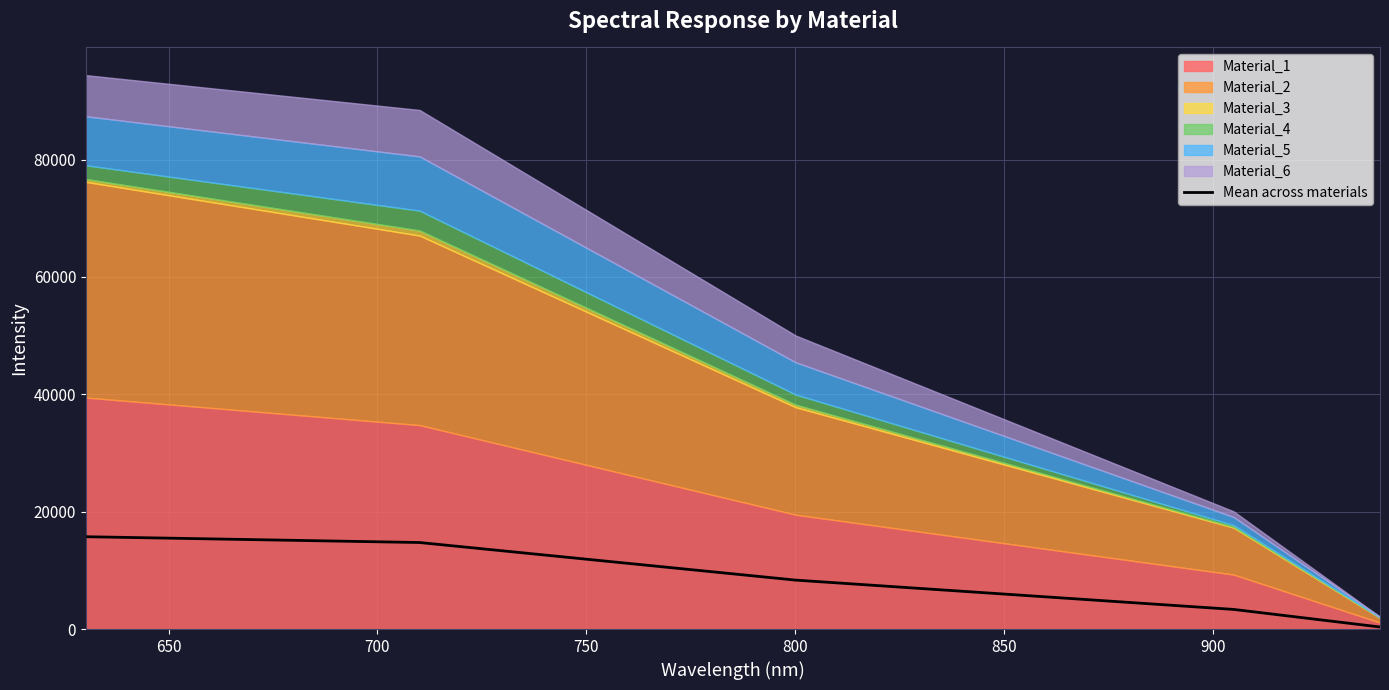

What is the minimum value shown in the chart?

348.5